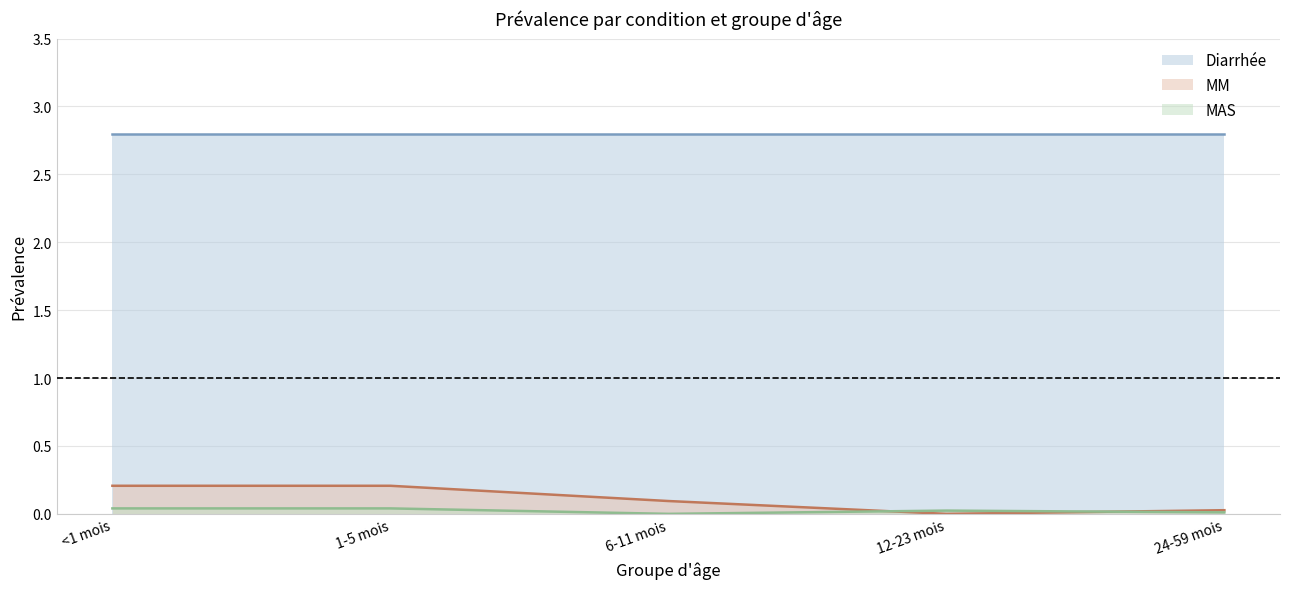

What is the label of the 5th point from the right?

<1 mois